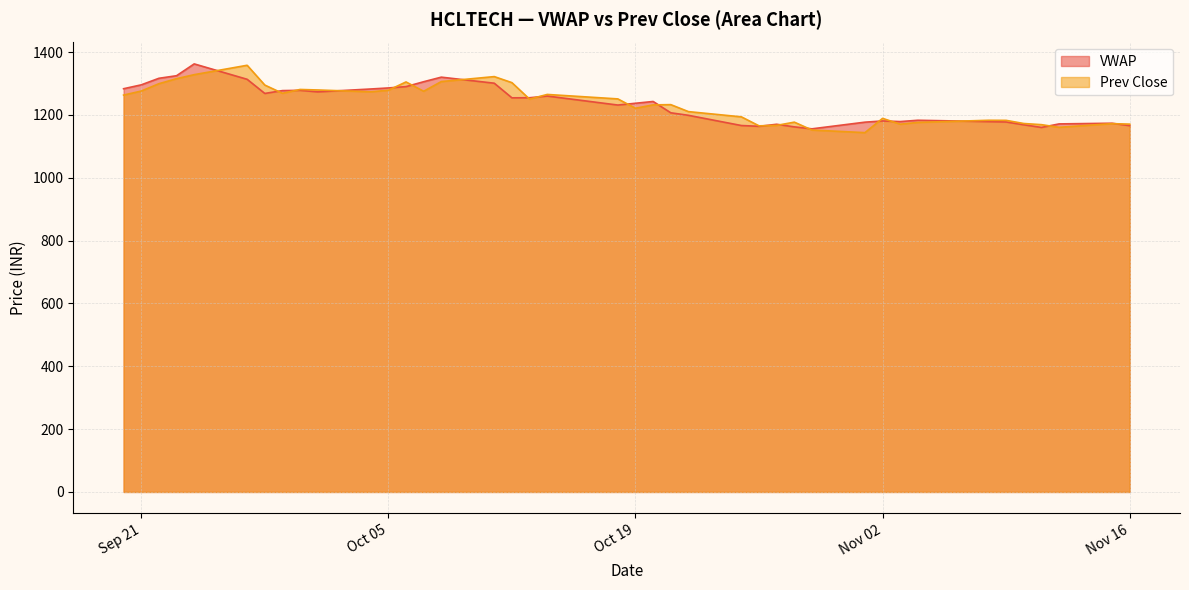

What are all the series names shown in the legend?

VWAP, Prev Close